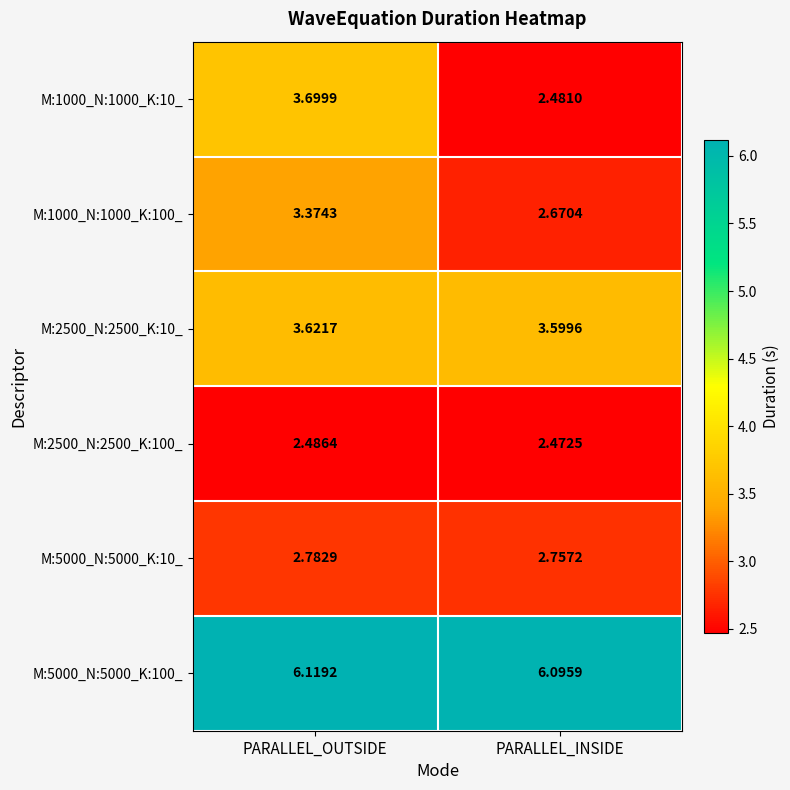

Which series has the largest range (max minus min)?

M:1000_N:1000_K:10_